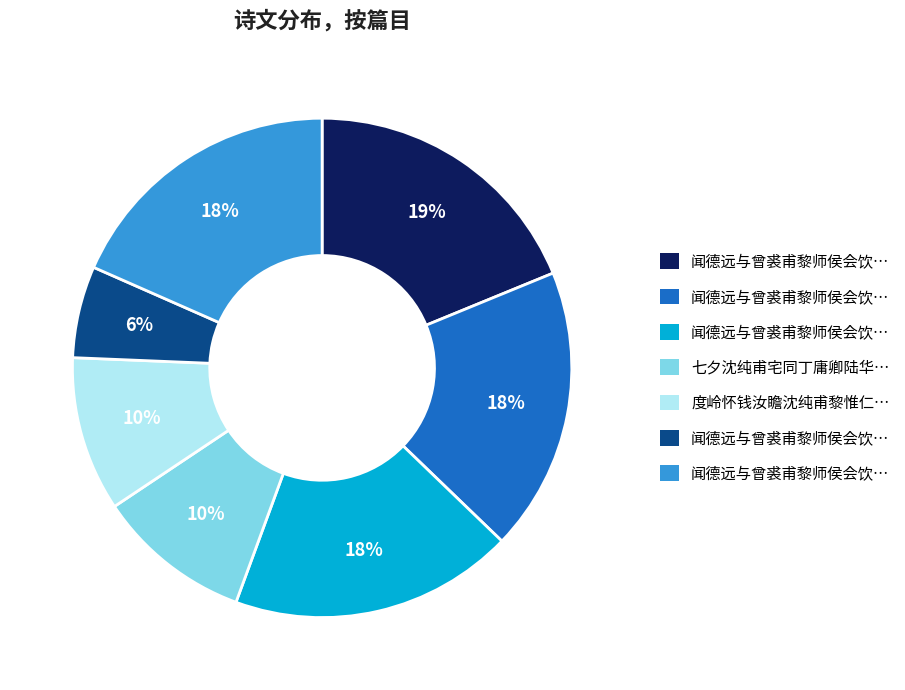

Is there a majority slice in this chart?

No